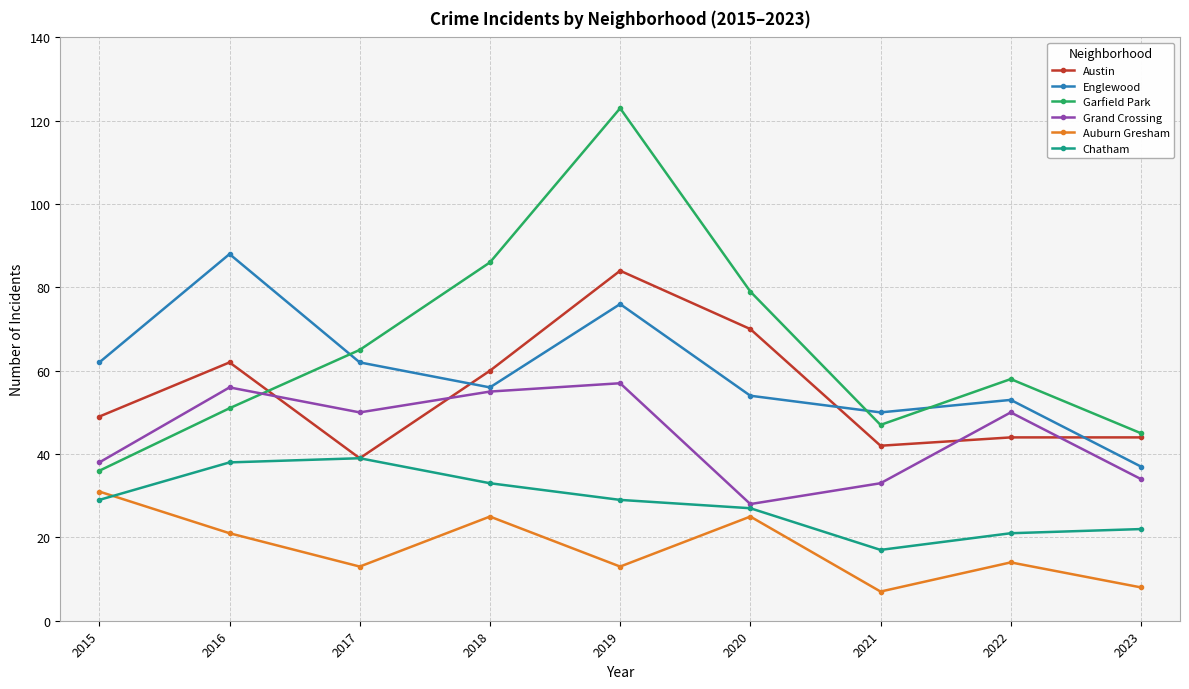

Reading left to right, list all the values displayed in this chart.

Austin: 2015=49	2016=62	2017=39	2018=60	2019=84	2020=70	2021=42	2022=44	2023=44
Englewood: 2015=62	2016=88	2017=62	2018=56	2019=76	2020=54	2021=50	2022=53	2023=37
Garfield Park: 2015=36	2016=51	2017=65	2018=86	2019=123	2020=79	2021=47	2022=58	2023=45
Grand Crossing: 2015=38	2016=56	2017=50	2018=55	2019=57	2020=28	2021=33	2022=50	2023=34
Auburn Gresham: 2015=31	2016=21	2017=13	2018=25	2019=13	2020=25	2021=7	2022=14	2023=8
Chatham: 2015=29	2016=38	2017=39	2018=33	2019=29	2020=27	2021=17	2022=21	2023=22